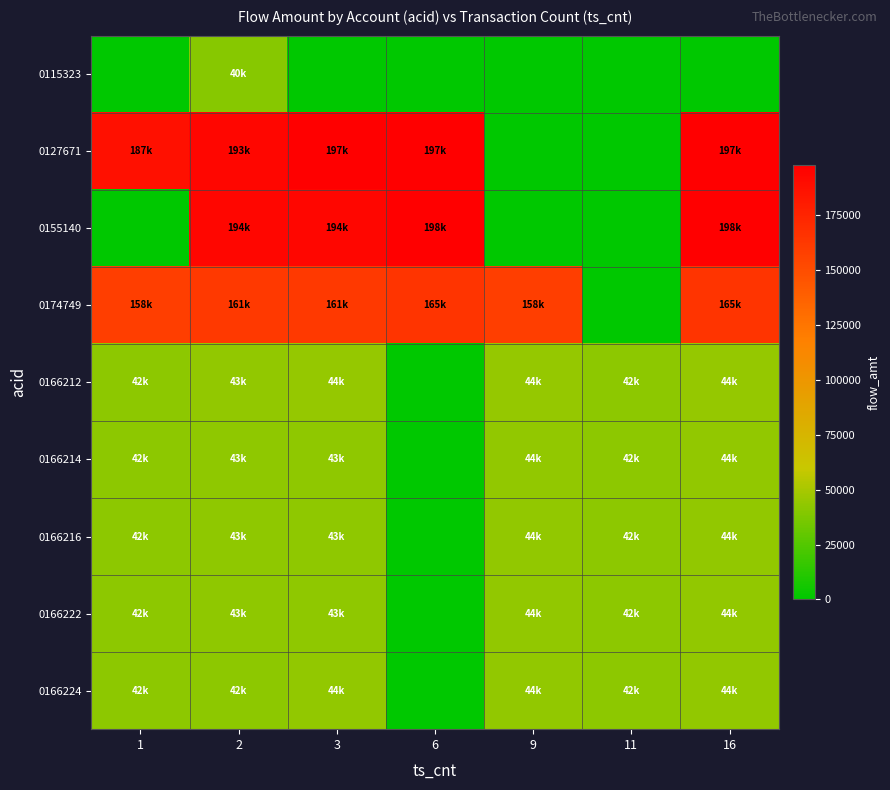

Which has a higher value, 6 or 1?

6